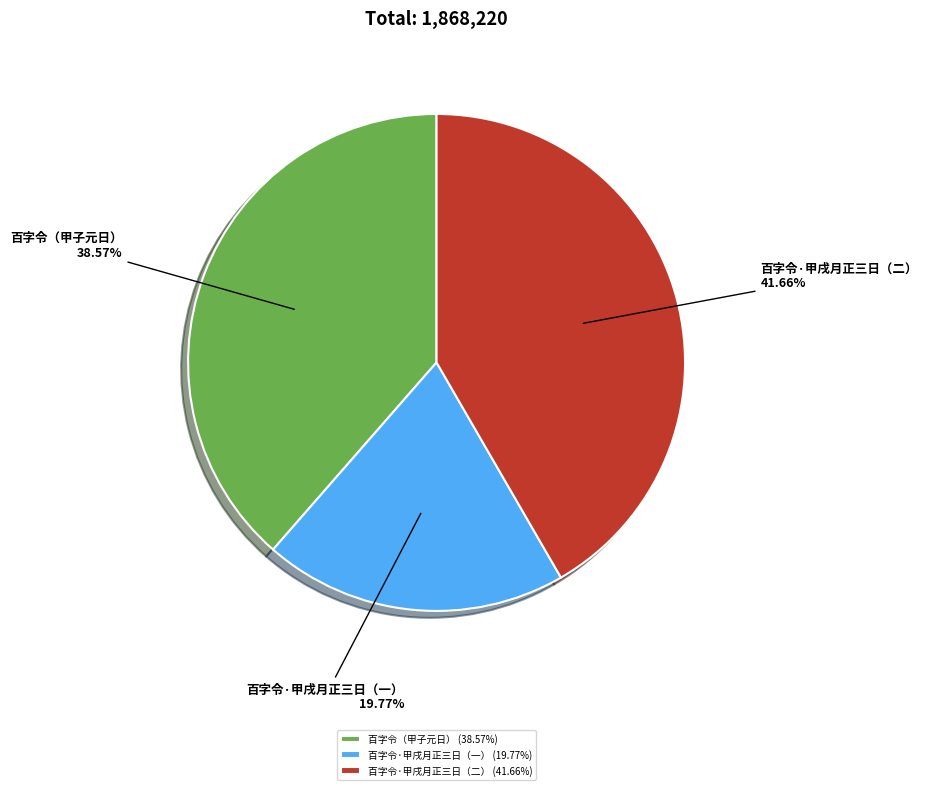

What is the ratio of the value at 百字令·甲戌月正三日（一） to the value at 百字令·甲戌月正三日（二）?

0.5